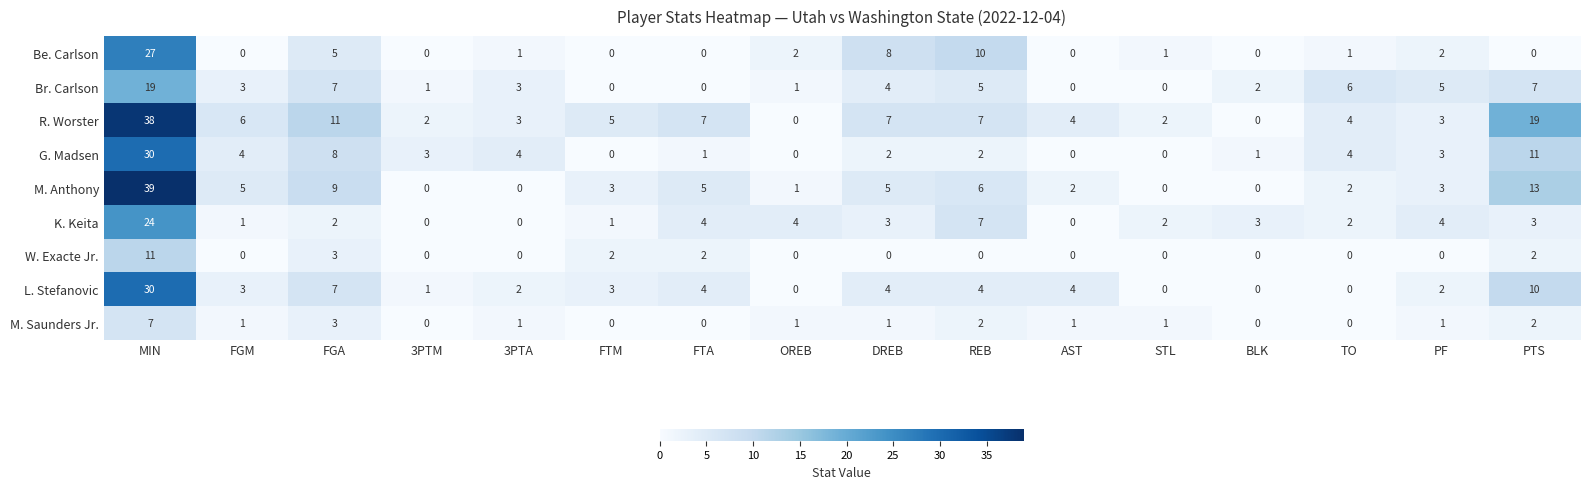

Count the number of data series in this chart.

9